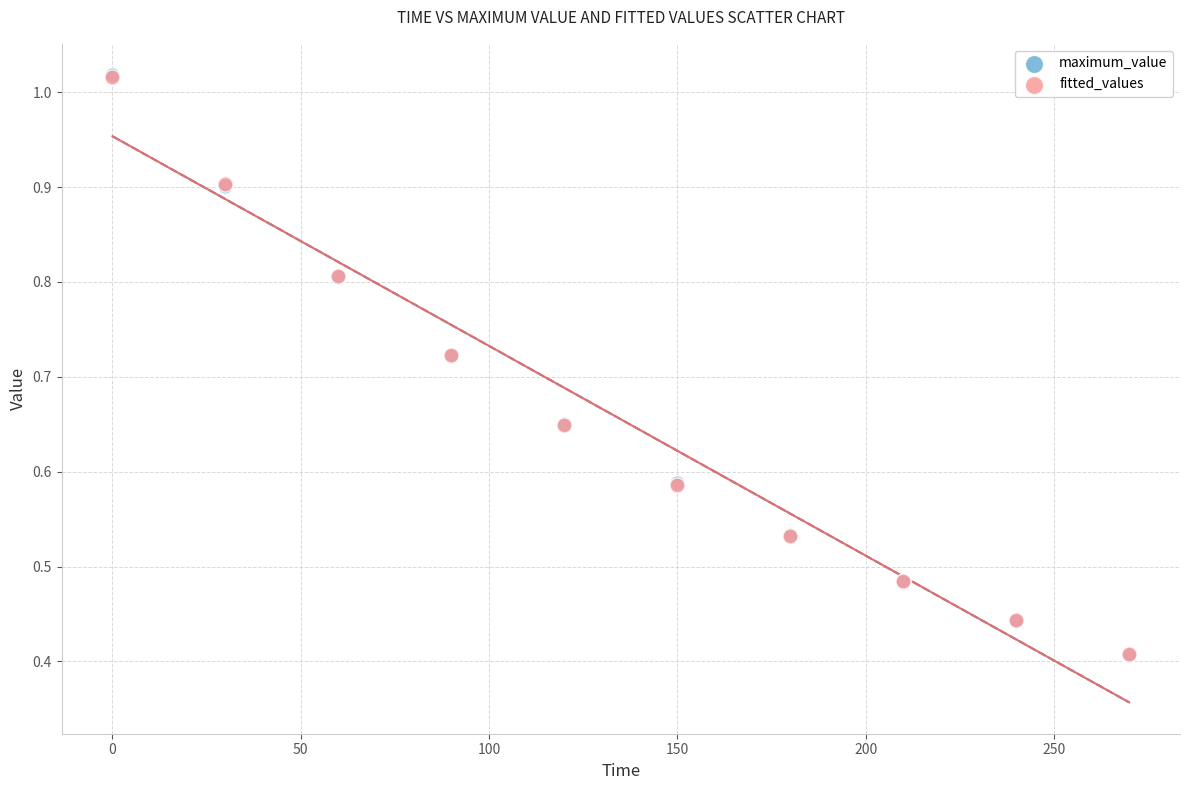

What are all the series names shown in the legend?

maximum_value, fitted_values